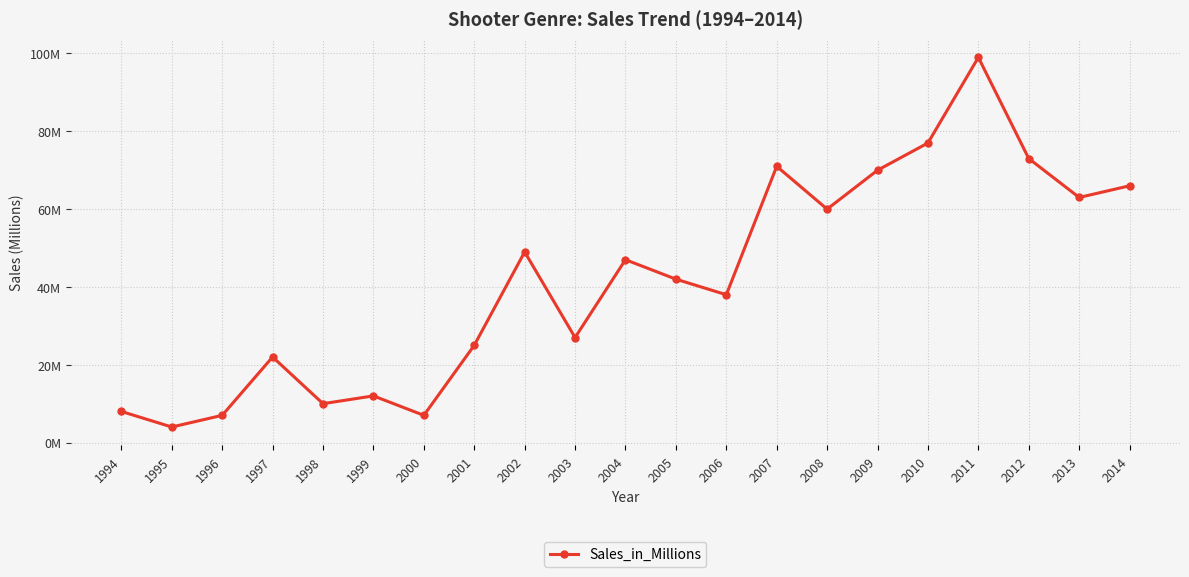

Does the chart have visible grid lines?

Yes